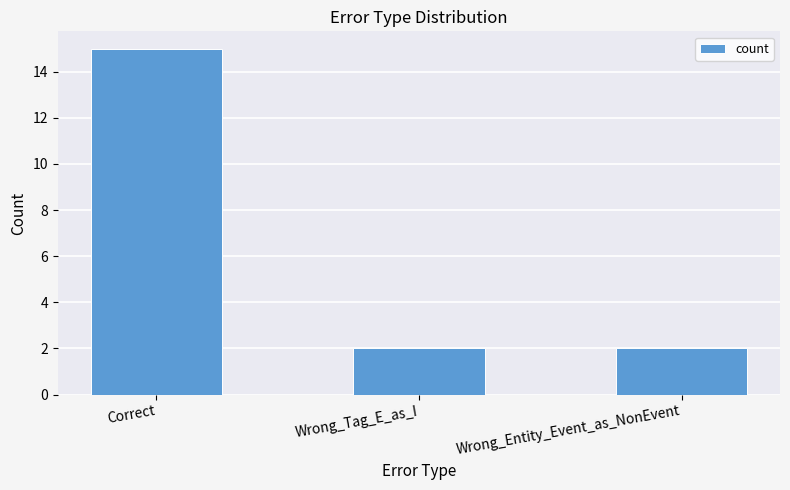

What is the ratio of the value at Correct to the value at Wrong_Entity_Event_as_NonEvent?

7.5